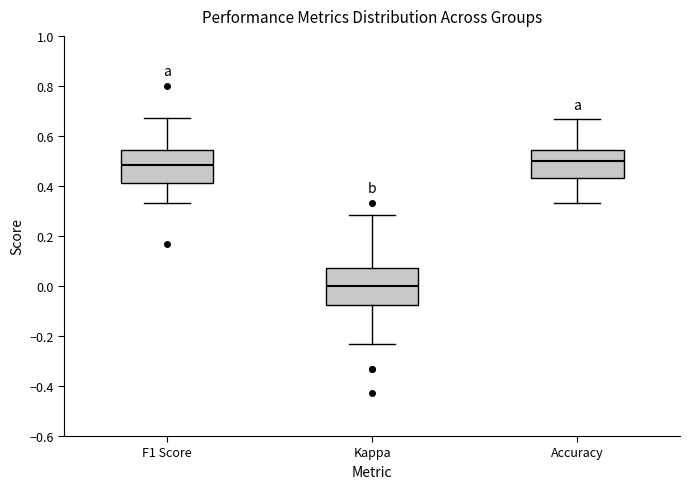

Which box has the lowest median line?

Kappa